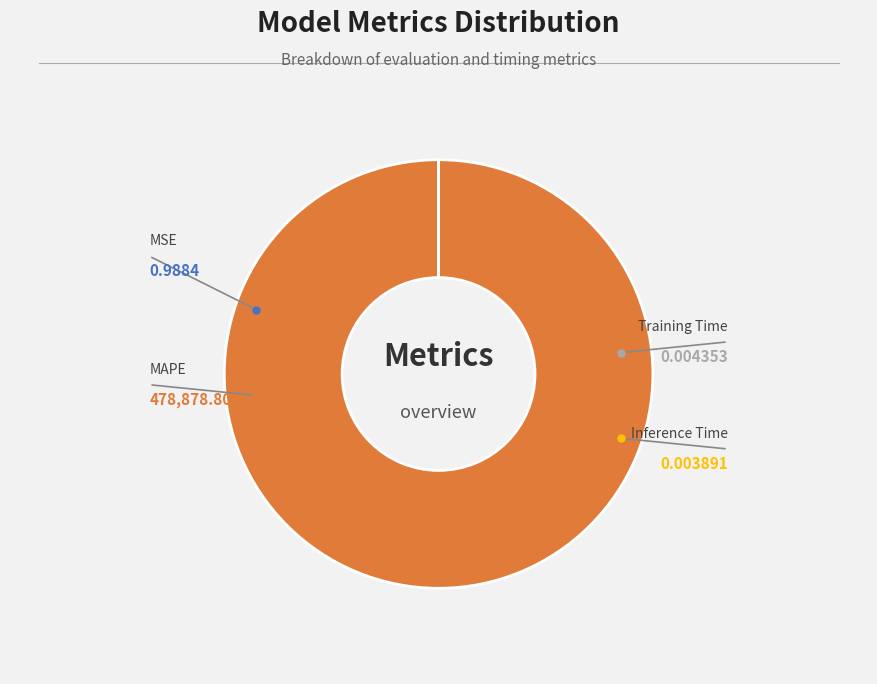

How many segments does this pie chart have?

4